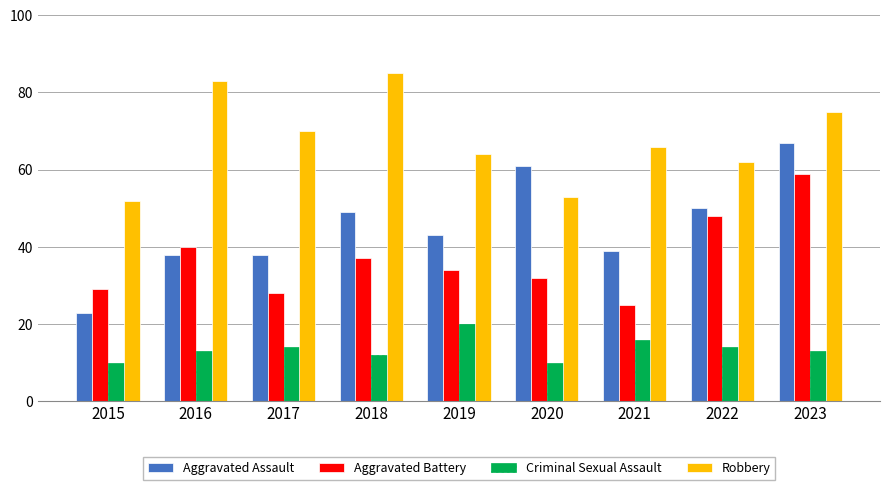

At which label does Robbery first exceed 66?

2016